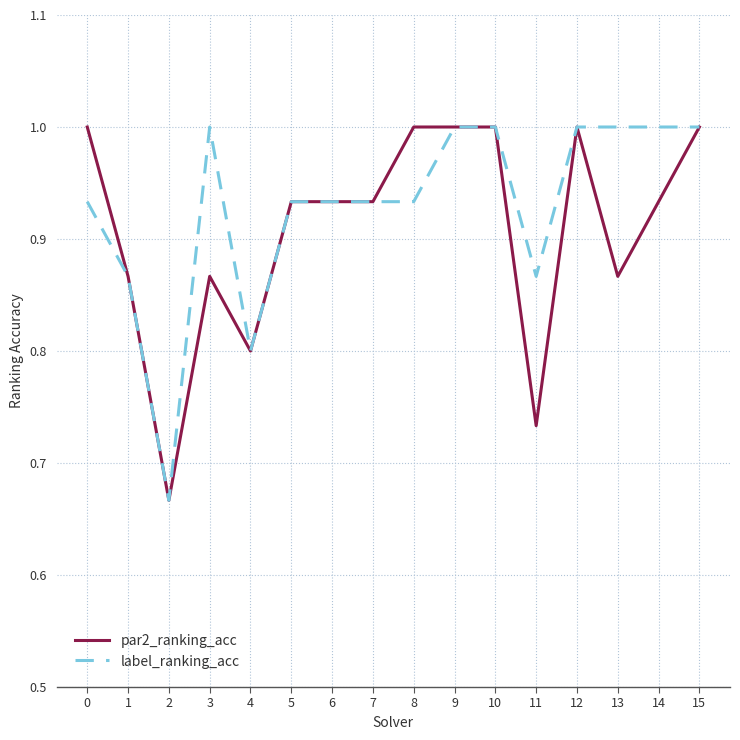

True or false: par2_ranking_acc has a value of 0.4 at 15.

False